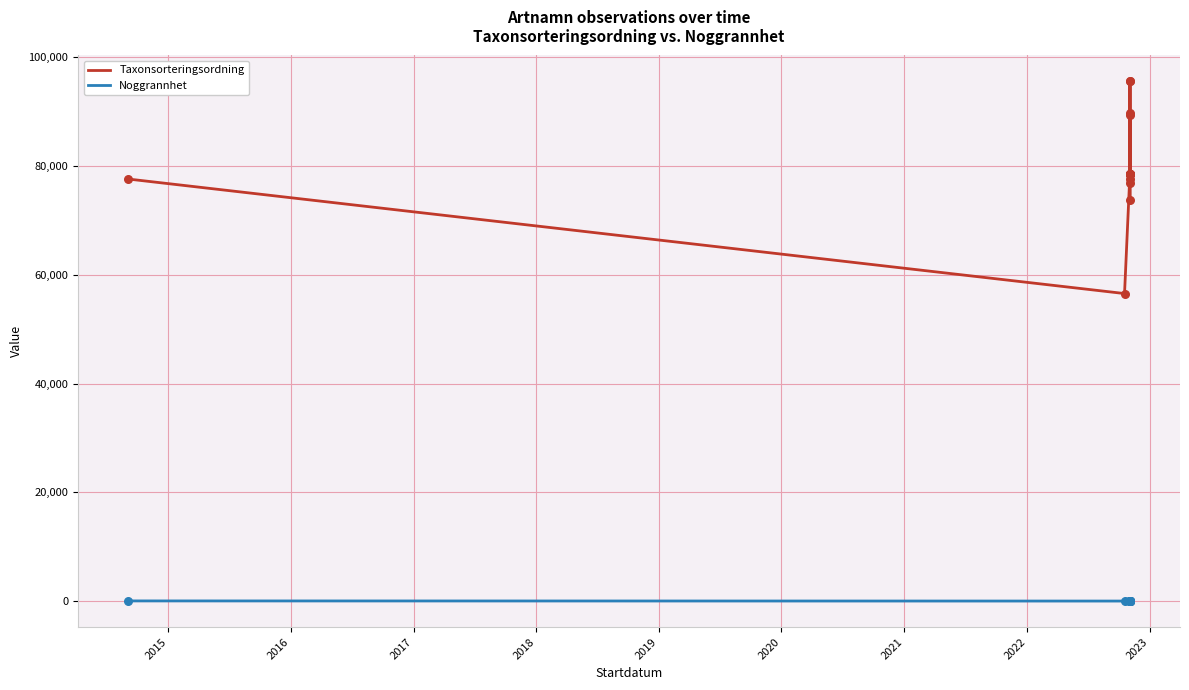

Which series contains the lowest Y value?

Noggrannhet